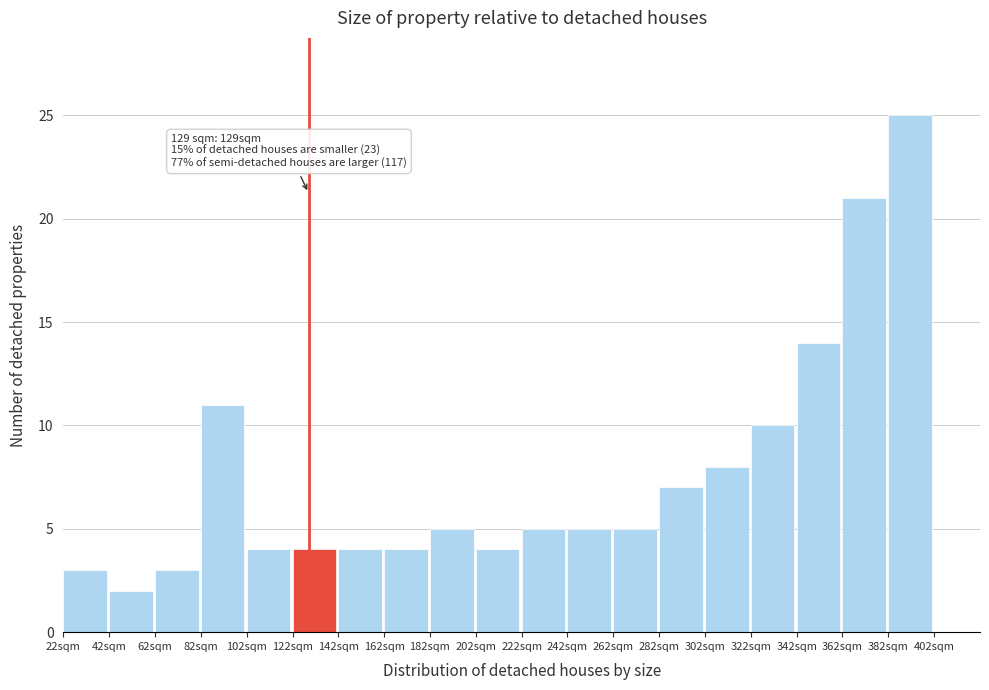

Which range on the x-axis has the tallest bar?

382 to 402